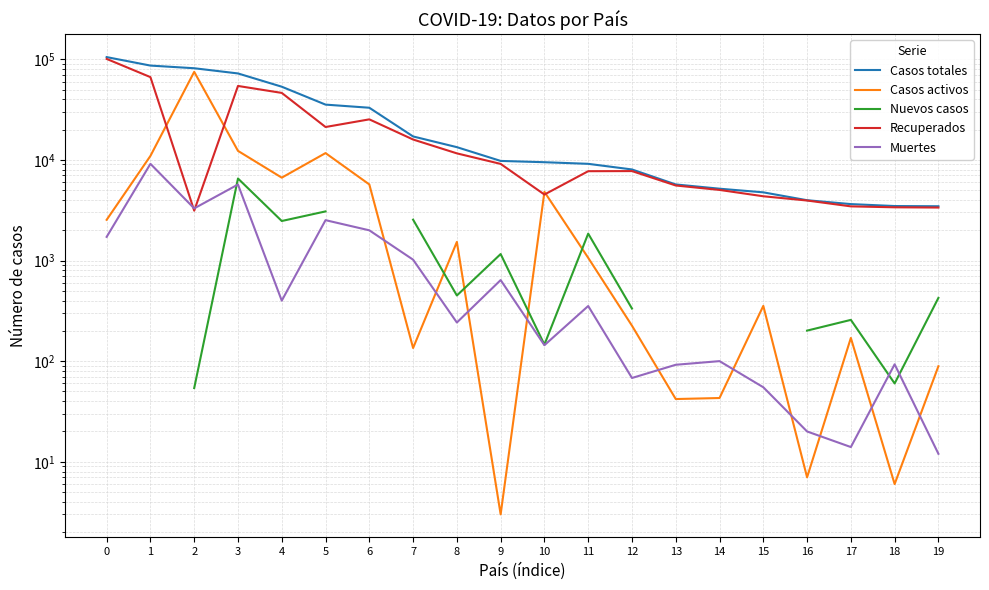

Where is the first local minimum for Recuperados?

2